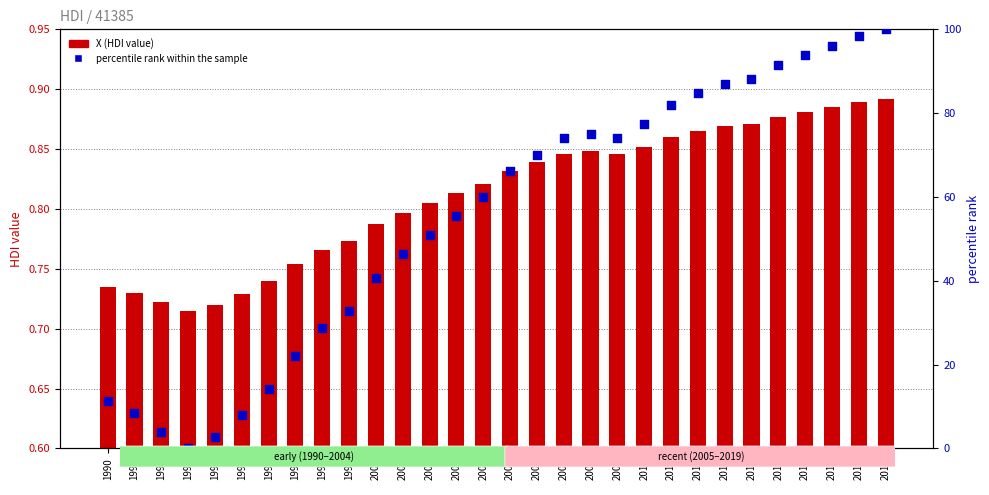

What are all the series names shown in the legend?

X (HDI value), percentile rank within the sample